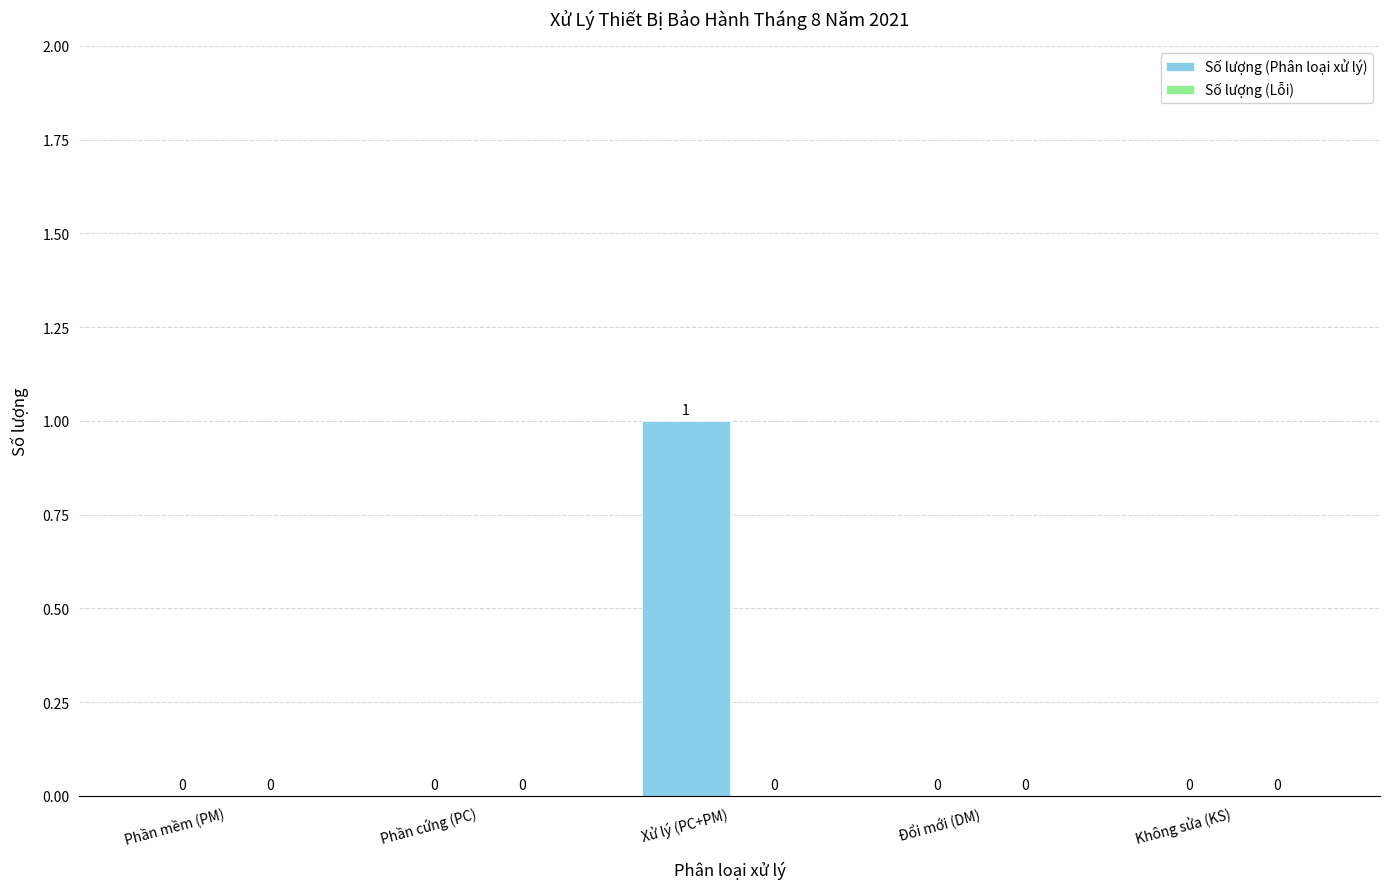

The chart shows a value of 0 at Đổi mới (DM). True or false?

True